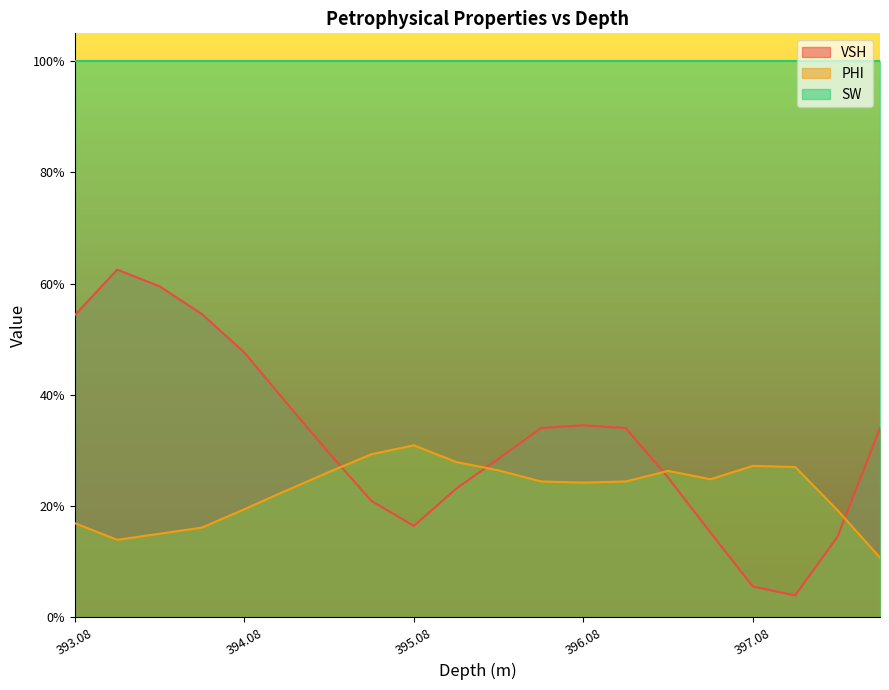

At which label does VSH reach its minimum?

397.33